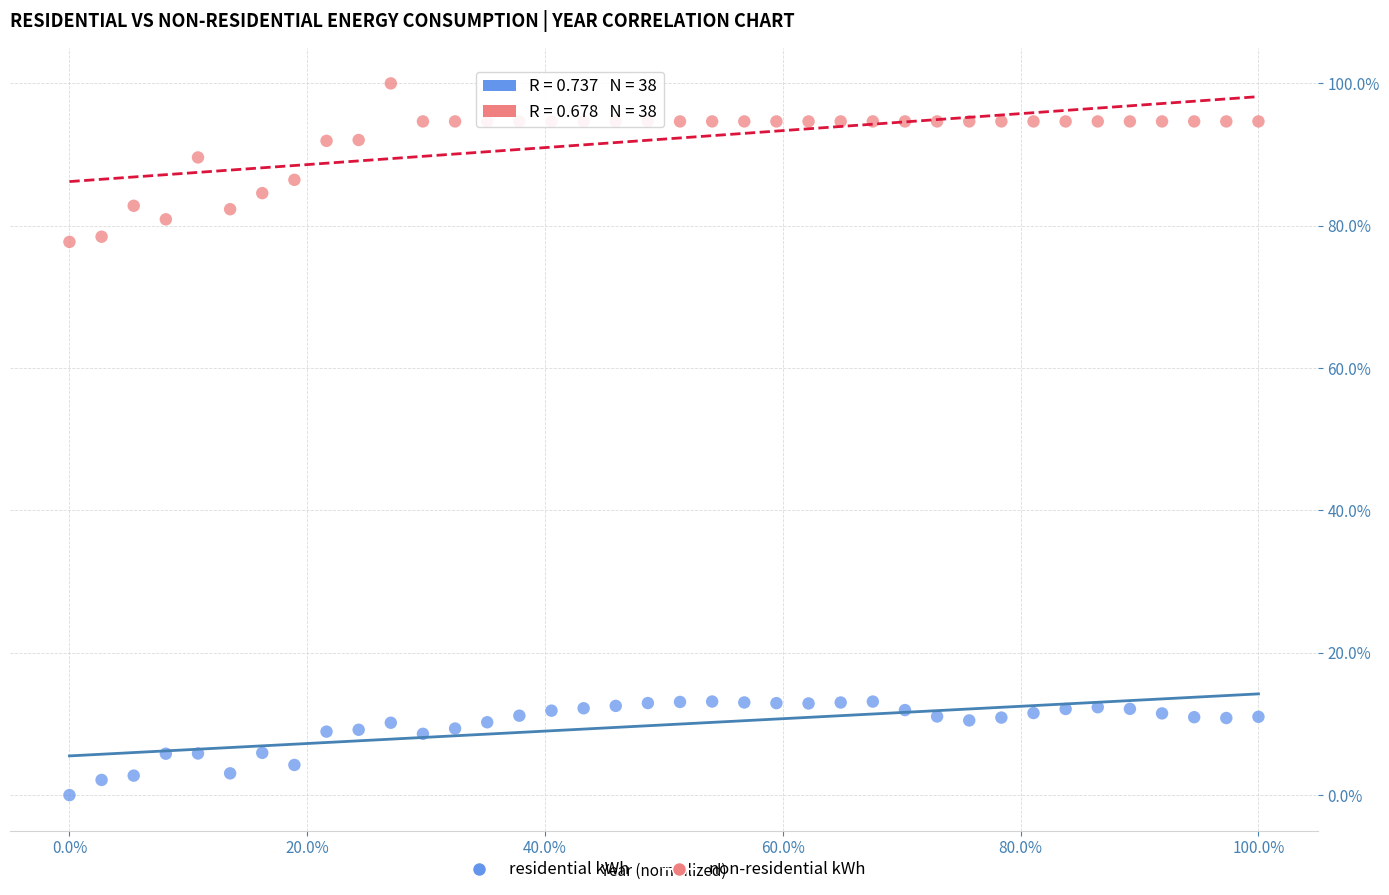

Which series reaches the maximum Y coordinate?

non-residential kWh